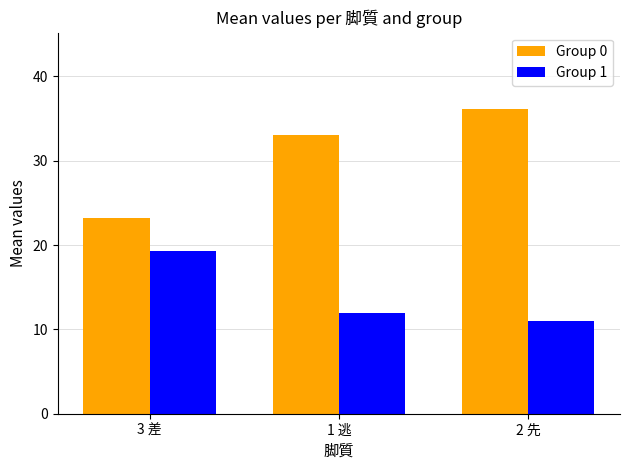

Does the chart contain stacked bars?

No